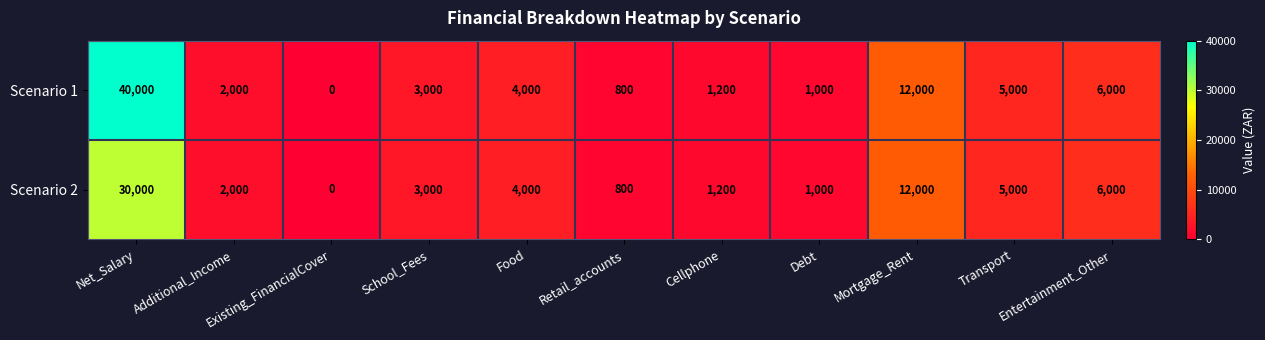

What is the approximate value of Scenario 2 at Debt, to the nearest 100?

1000